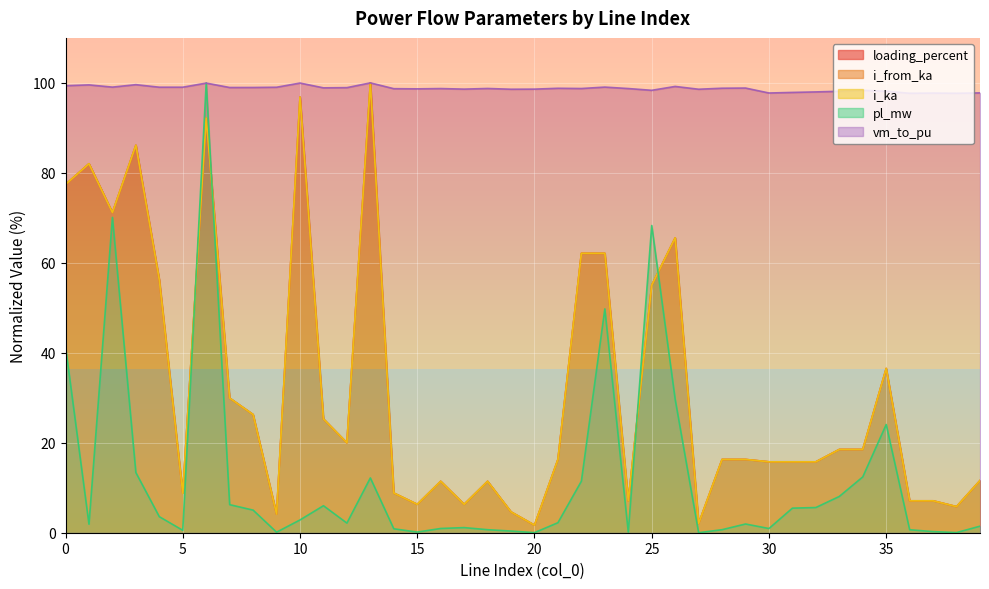

What is the spread (max minus min) of values at 26?

69.6